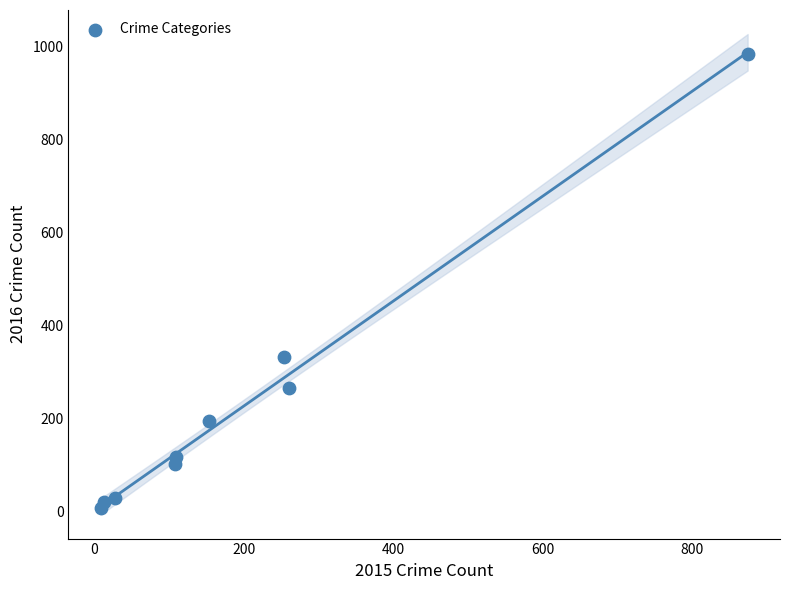

What Y value in the scatter plot is closest to 495?

333